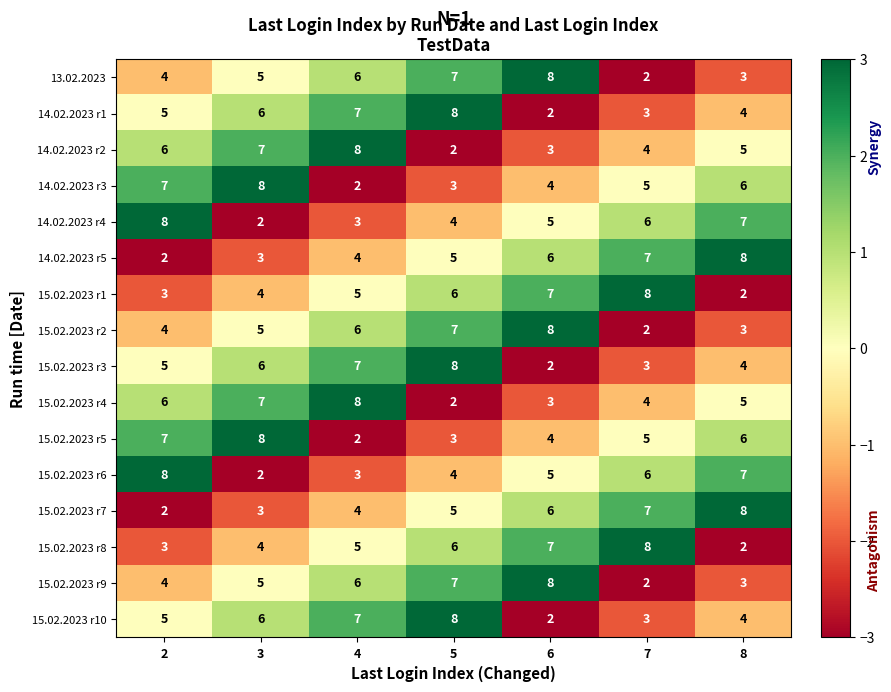

Count the number of data series in this chart.

16